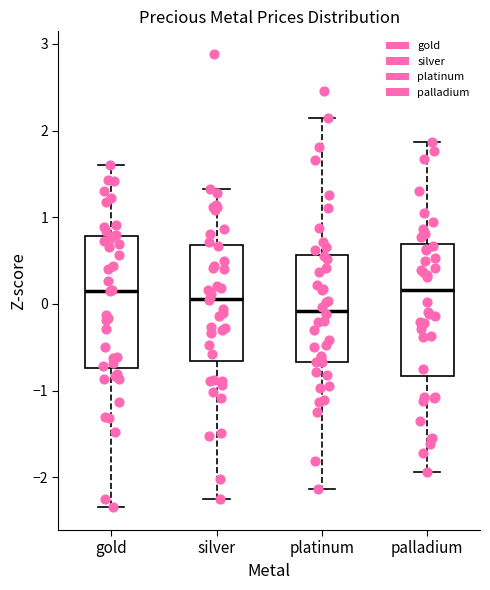

Reading left to right, read every box against the y-axis: the position of its median line, the range the box covers, and the ends of its whiskers. The values are not printed on the chart, so give them approximately, as read against the axis.

gold: median 0.2, box -0.7 to 0.8, whiskers -2.3 to 1.6
silver: median 0.1, box -0.7 to 0.7, whiskers -2.3 to 1.3
platinum: median -0.1, box -0.7 to 0.6, whiskers -2.1 to 2.1
palladium: median 0.2, box -0.8 to 0.7, whiskers -1.9 to 1.9